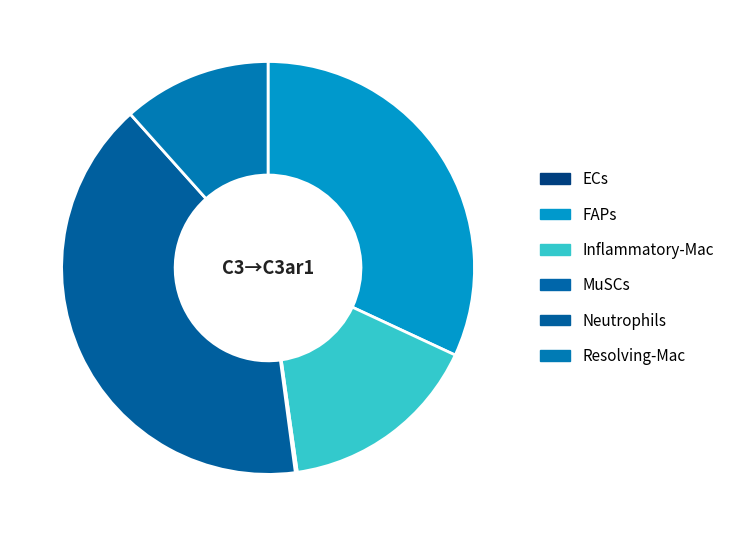

Is FAPs the majority of the pie?

No